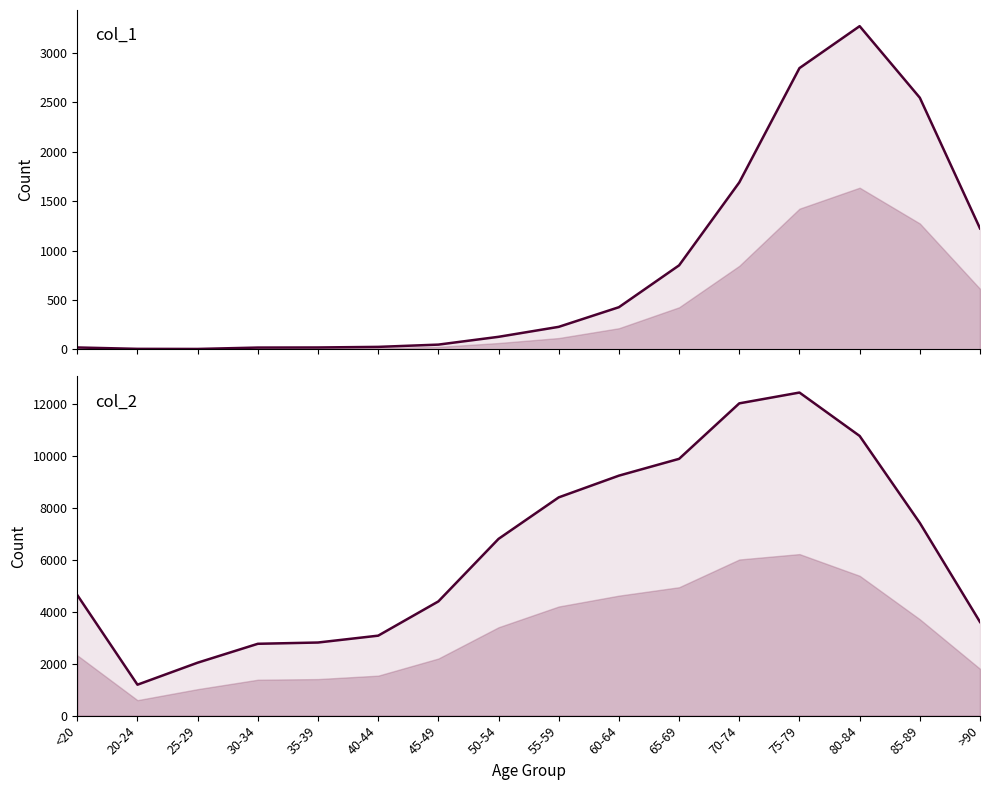

Count the number of categories in the chart.

16